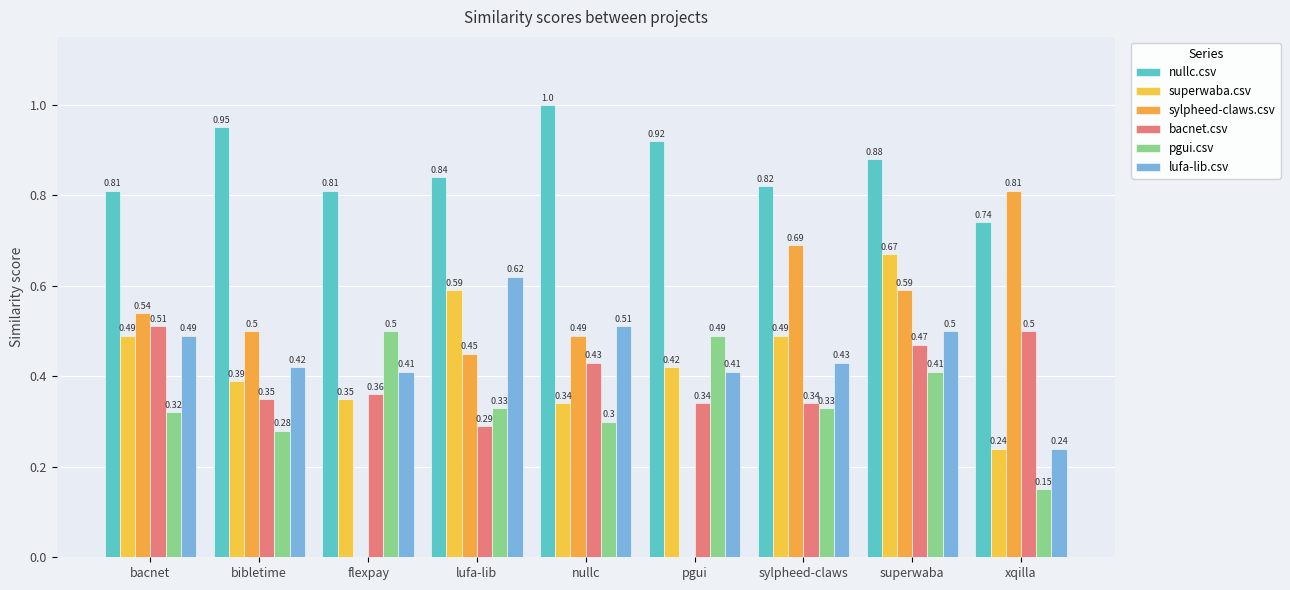

How many distinct data groups are displayed?

6